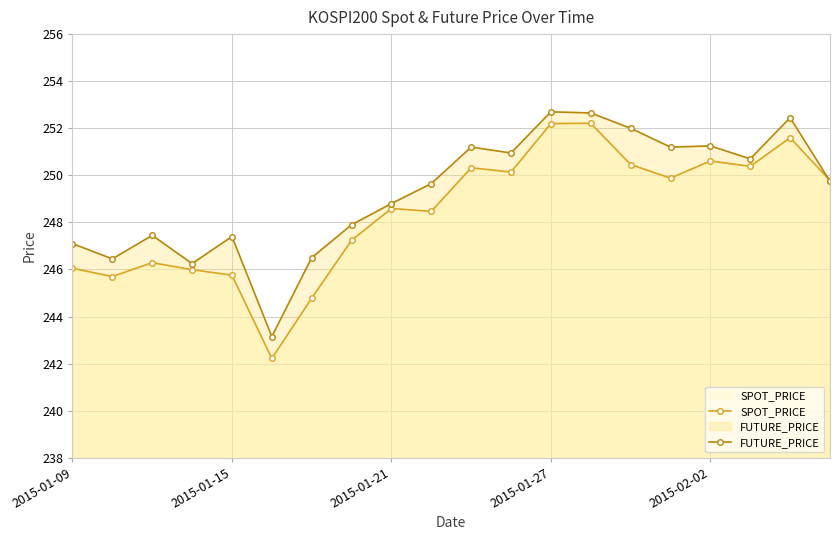

True or false: FUTURE_PRICE has more than 0 interior local peaks.

True